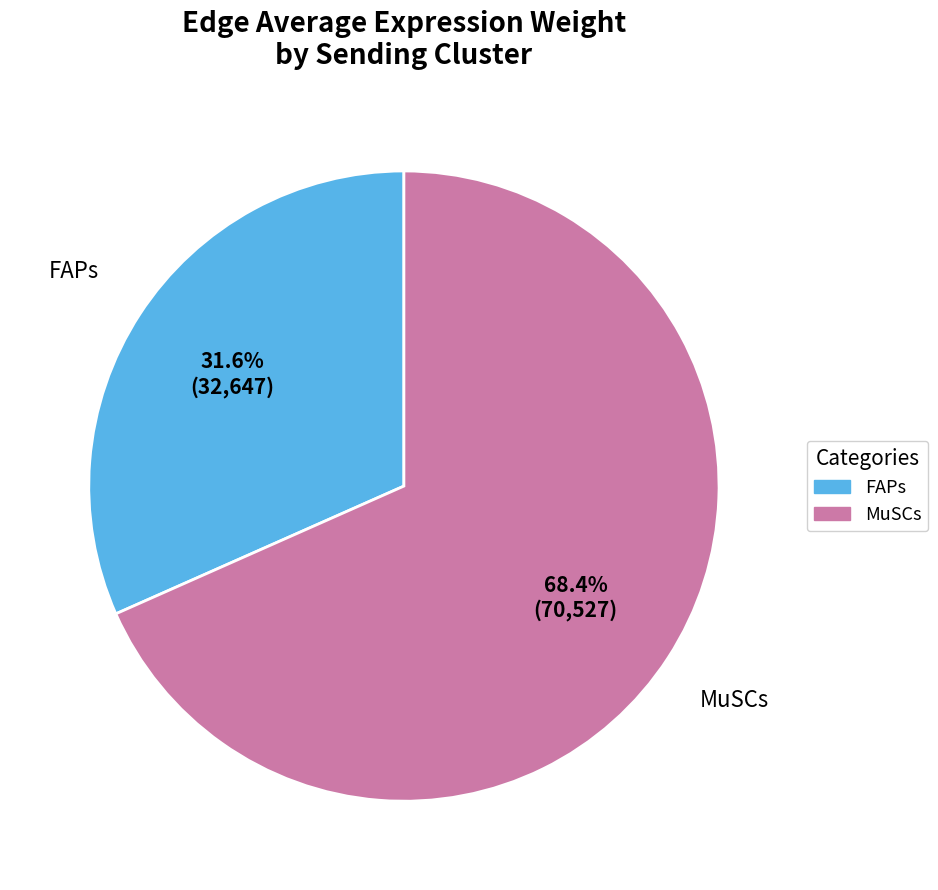

What is the smallest slice in the pie chart?

FAPs